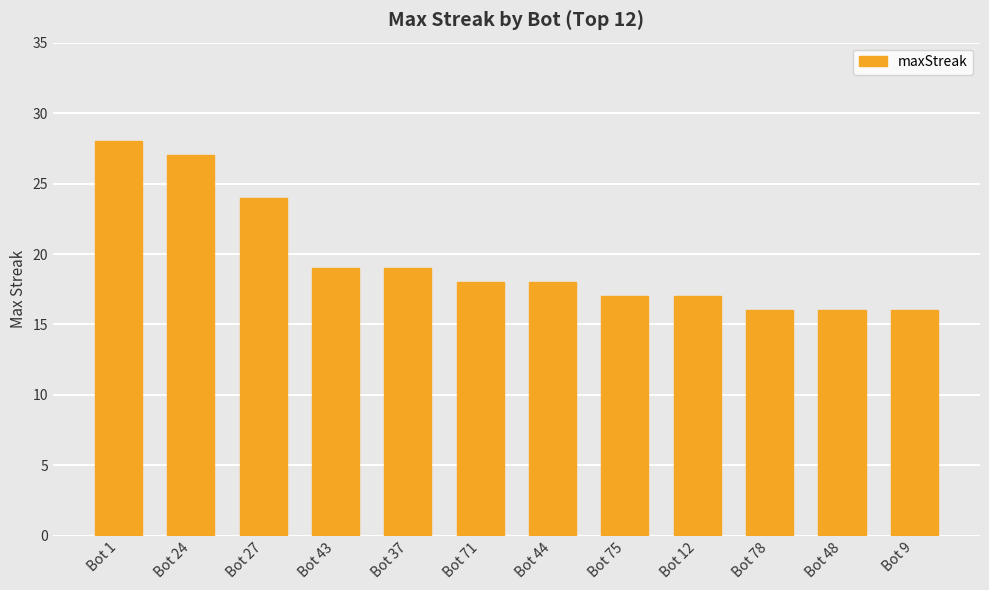

How many series are shown in this chart?

1